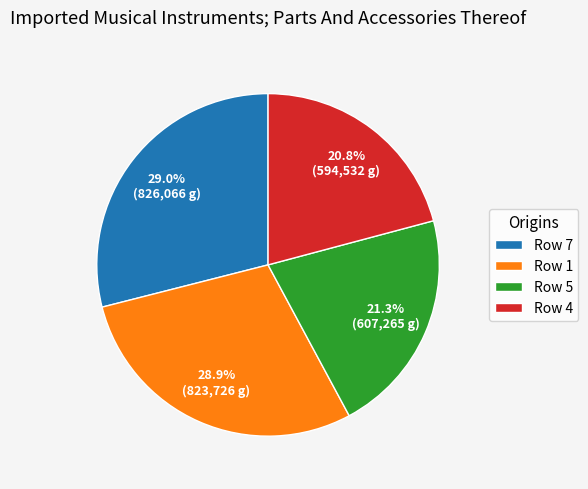

Does any single category account for the majority?

No